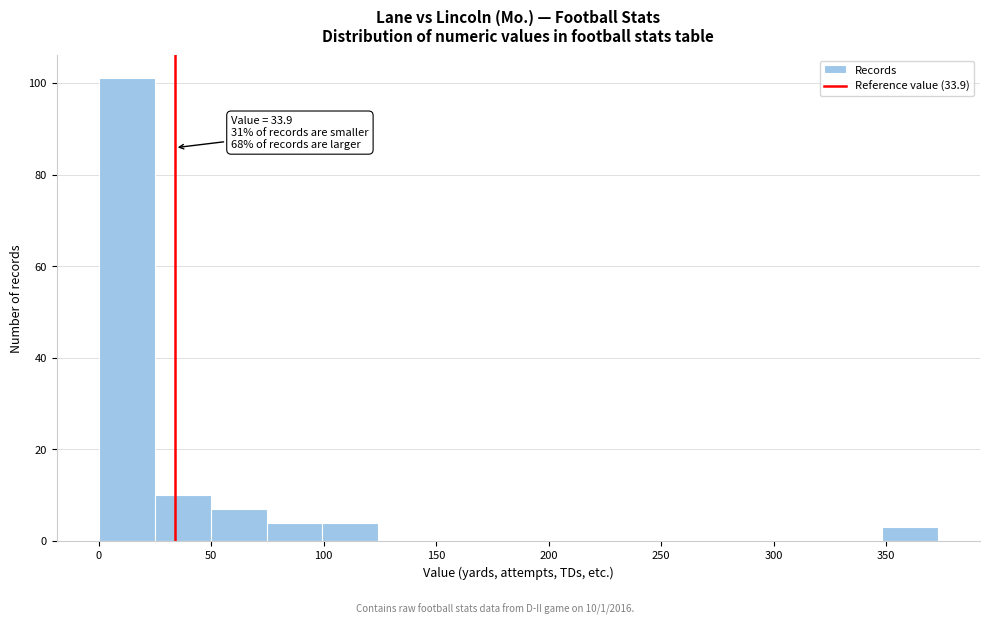

Over which range of the x-axis is the bar tallest?

0 to 25